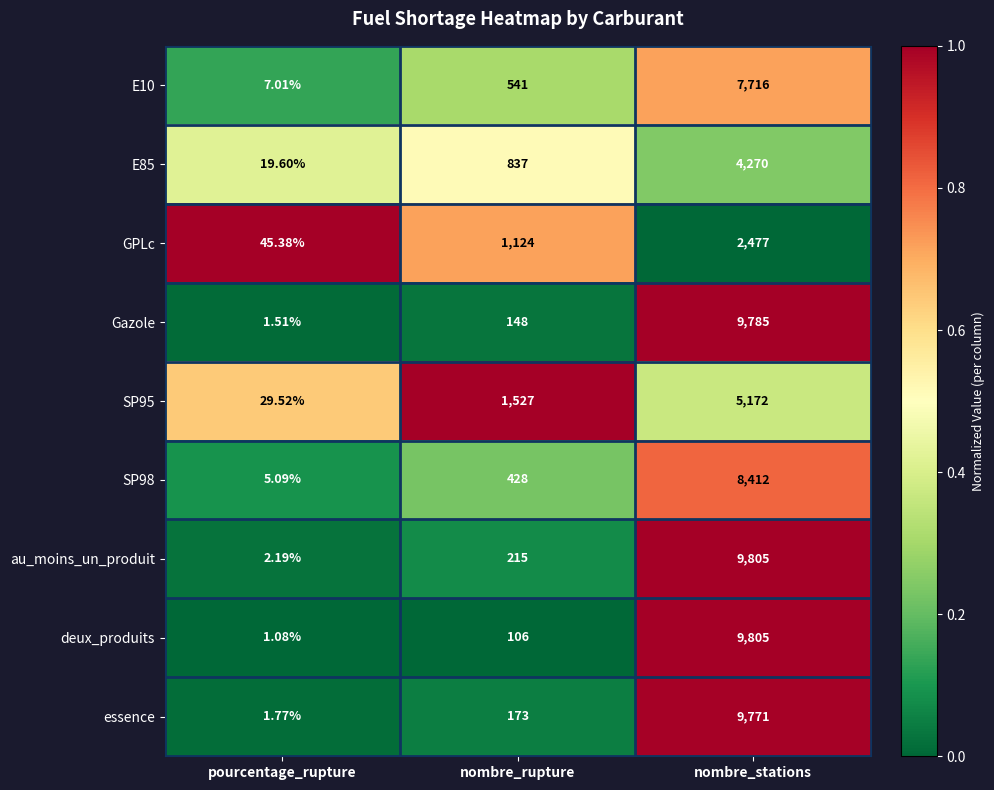

Is the value of essence at nombre_rupture greater than the value of deux_produits at nombre_stations?

No